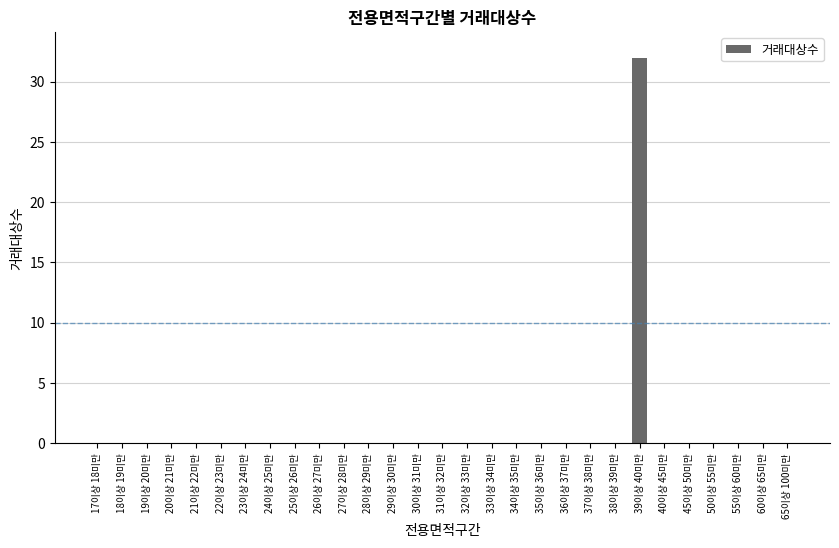

What is the sum of all values?

32